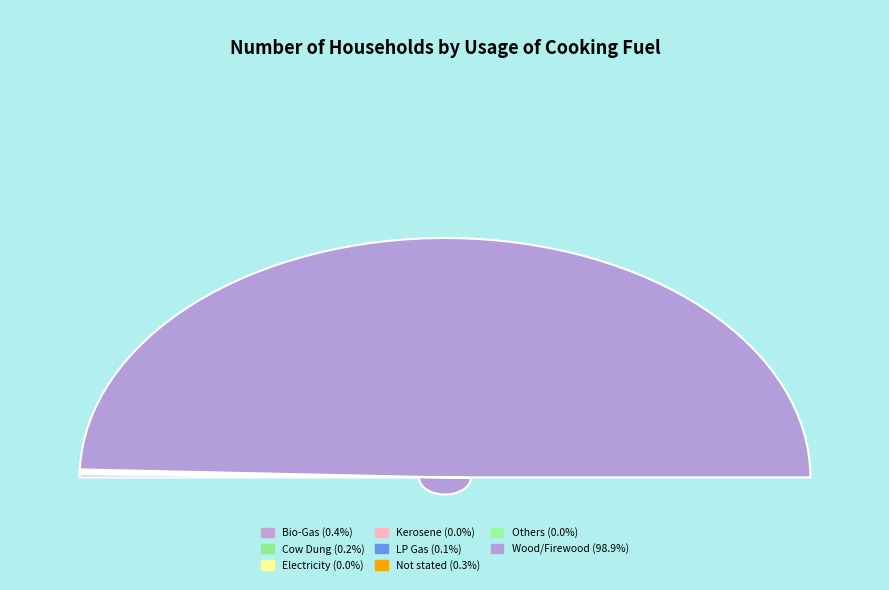

Count the number of slices in the pie.

8